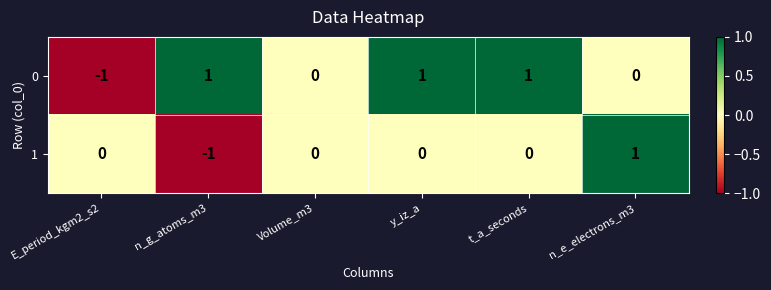

Rank the series by their average value, from highest to lowest.

0, 1